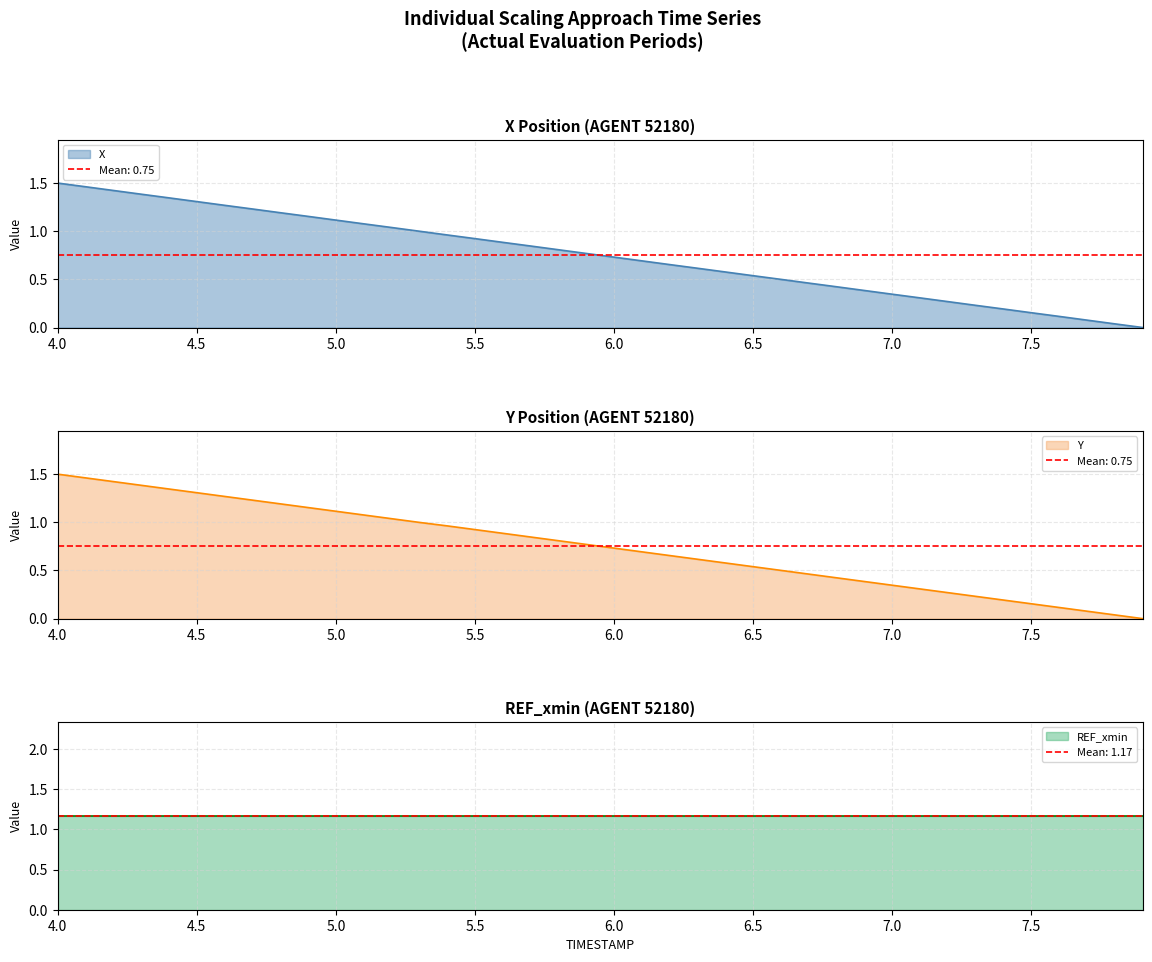

Does the chart display data point markers on the line(s)?

No